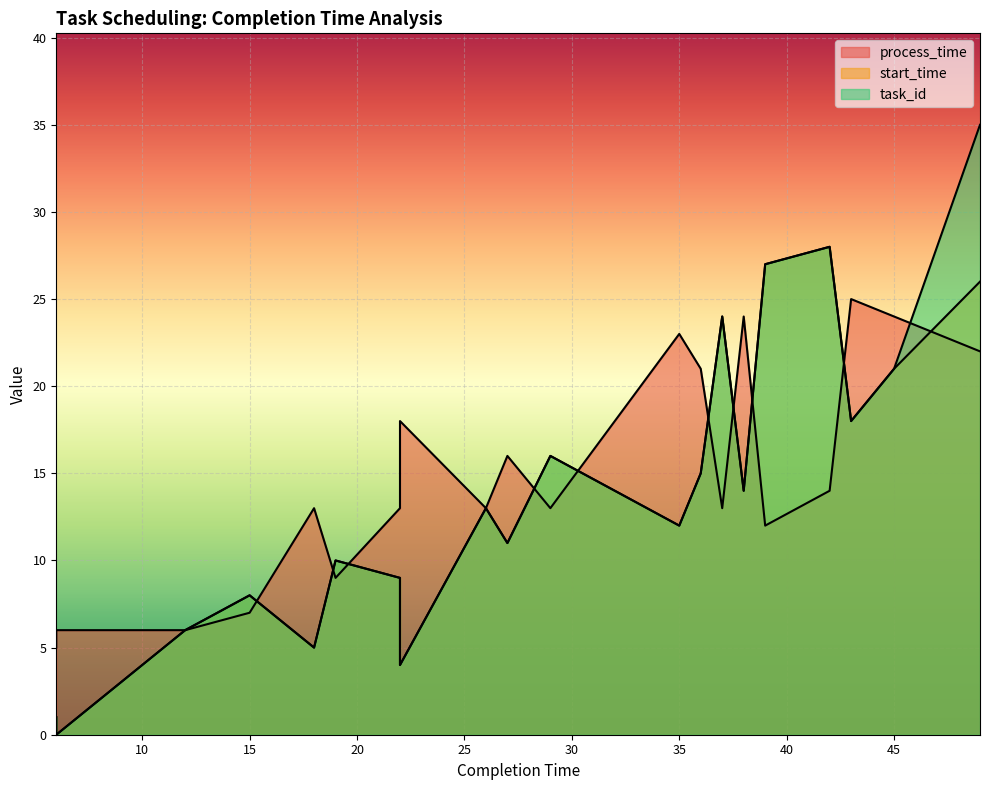

What is the total value across all series at 49?

83